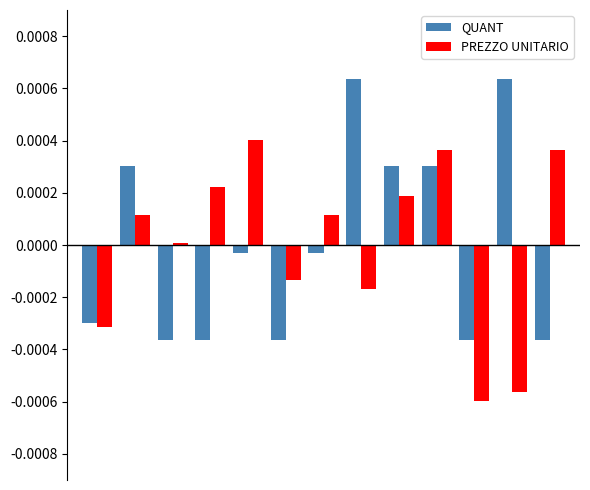

List the series in order of their peak value, highest first.

QUANT, PREZZO UNITARIO